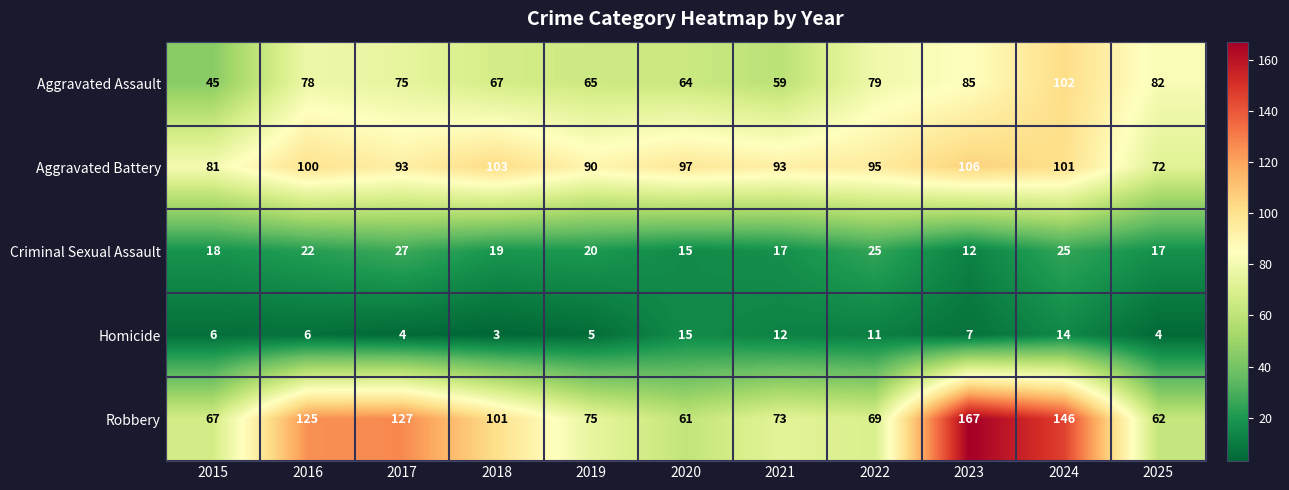

What is the average value of the Aggravated Battery series?

94